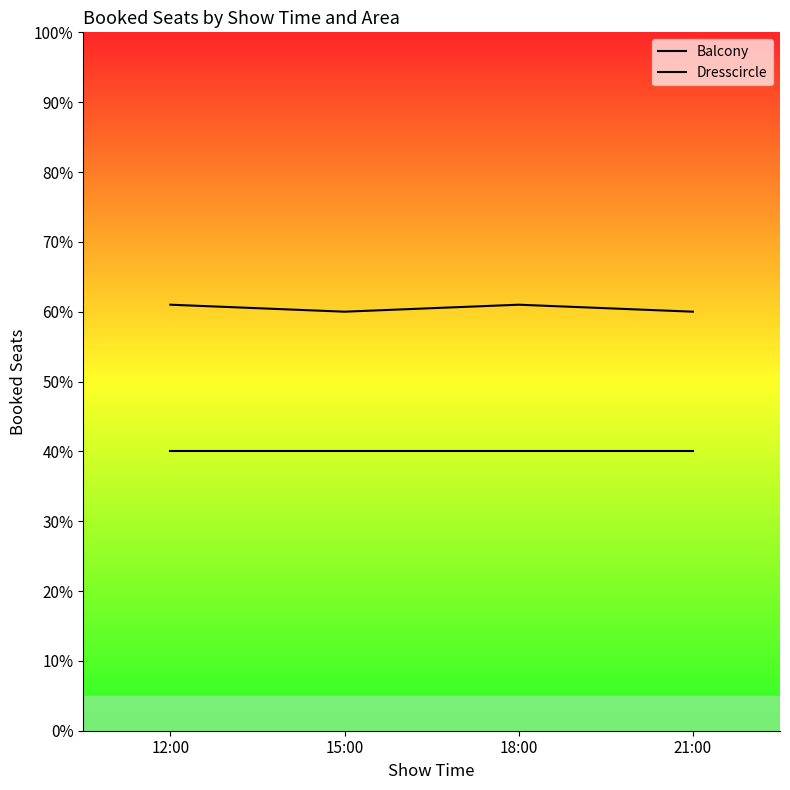

Reading left to right, list all the values displayed in this chart.

Balcony: 40	40	40	40
Dresscircle: 61	60	61	60